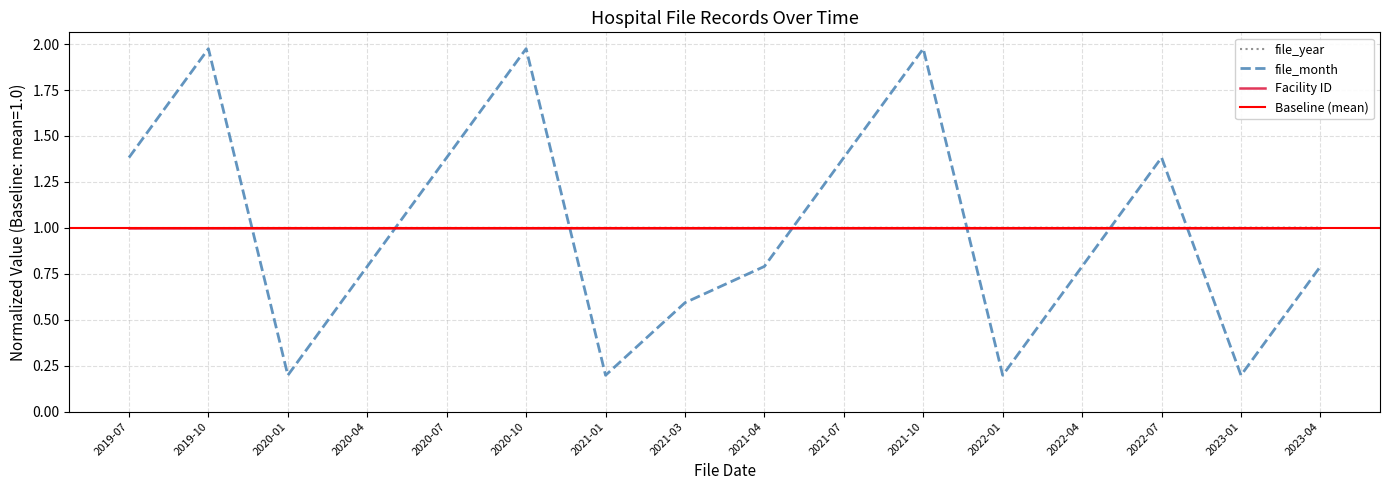

True or false: file_month has a value of 1.4 at 2022-04.

False